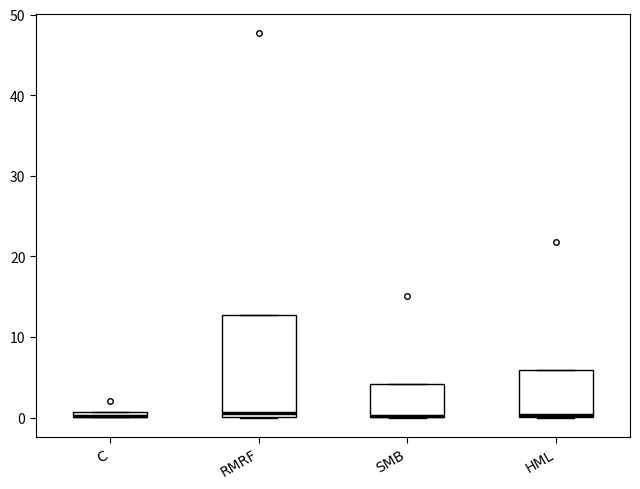

Where is the upper edge of the box for C on the y-axis? The values are not printed on the chart, so give them approximately, as read against the axis.

1